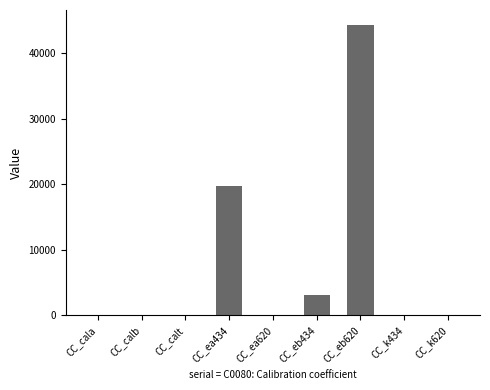

The value at CC_eb620 is 79304.8. True or false?

False